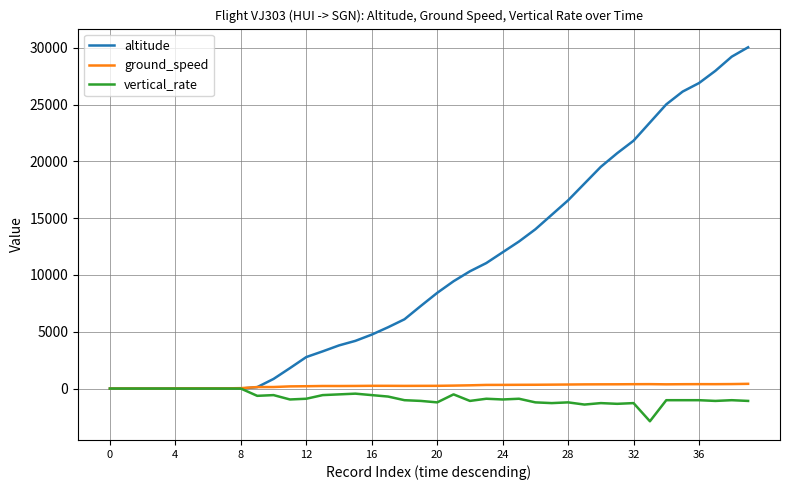

Which series has the largest total across all categories?

altitude